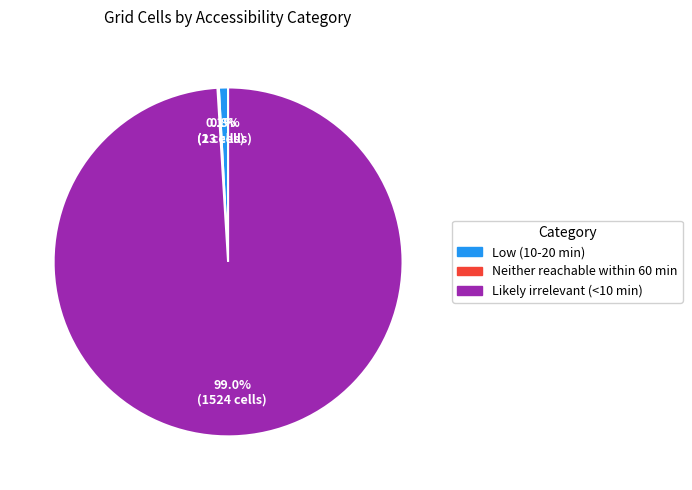

What portion of the pie excludes Low (10-20 min)?

99.2%